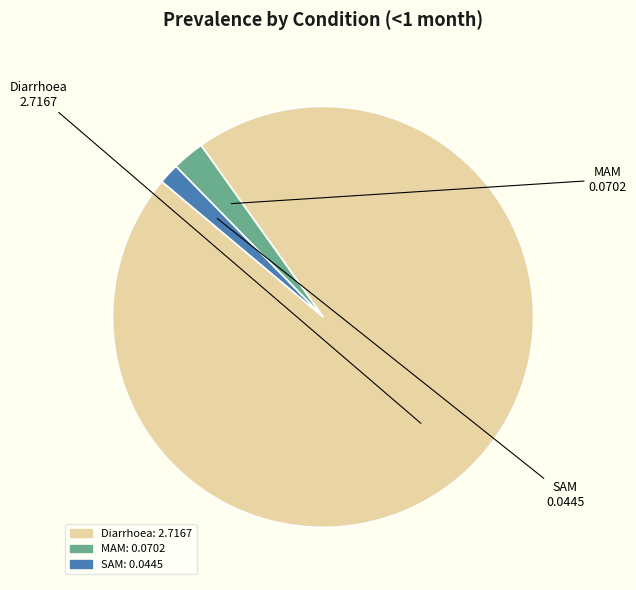

Is SAM the majority of the pie?

No